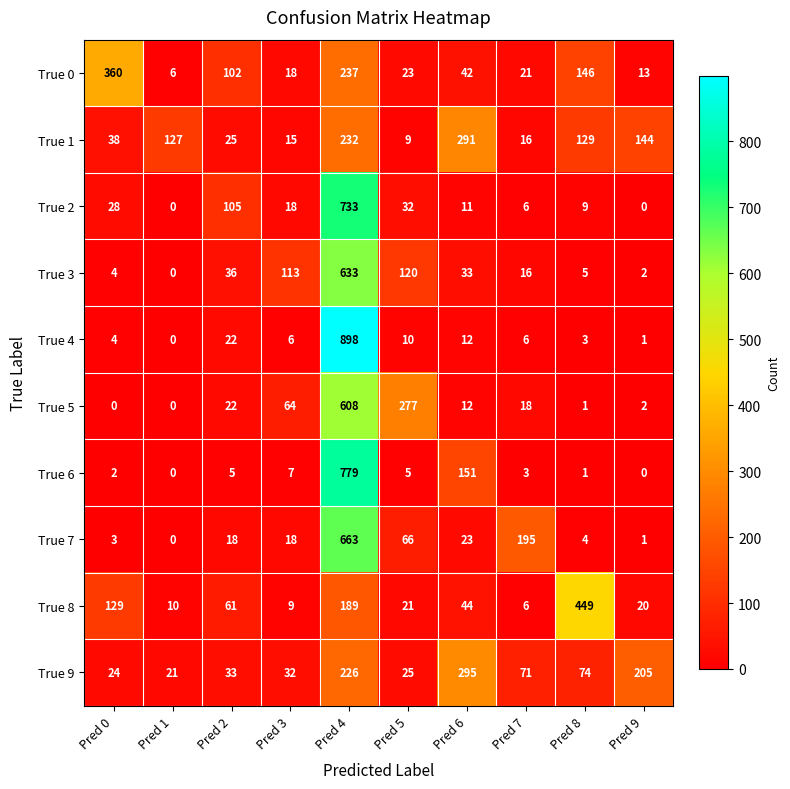

True or false: True 8 has a value of 20 at Pred 9.

True